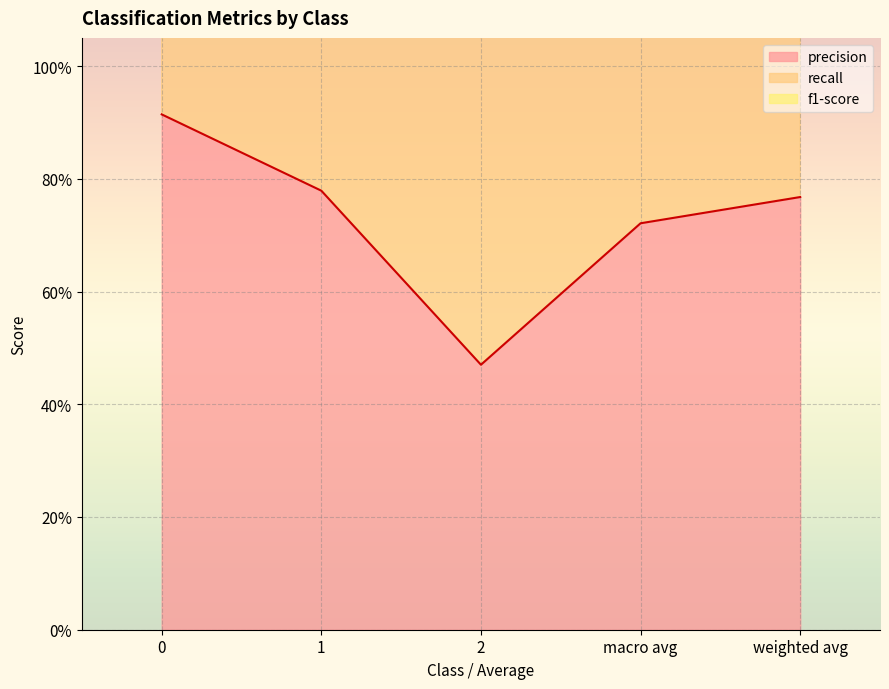

What is the difference between the highest and lowest values at 2?

1.1